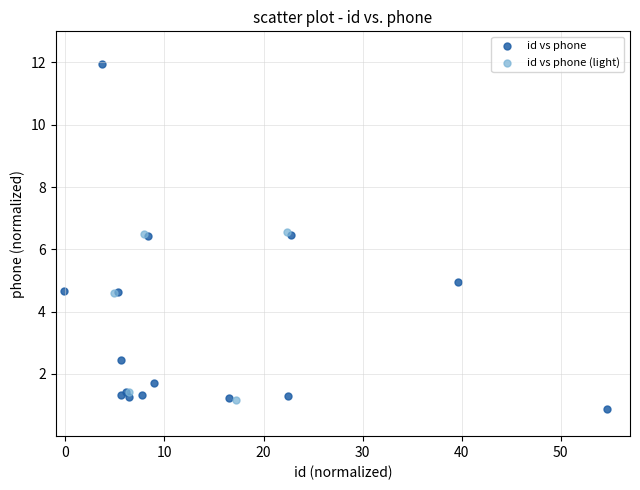

Which series contains the highest Y value?

id vs phone